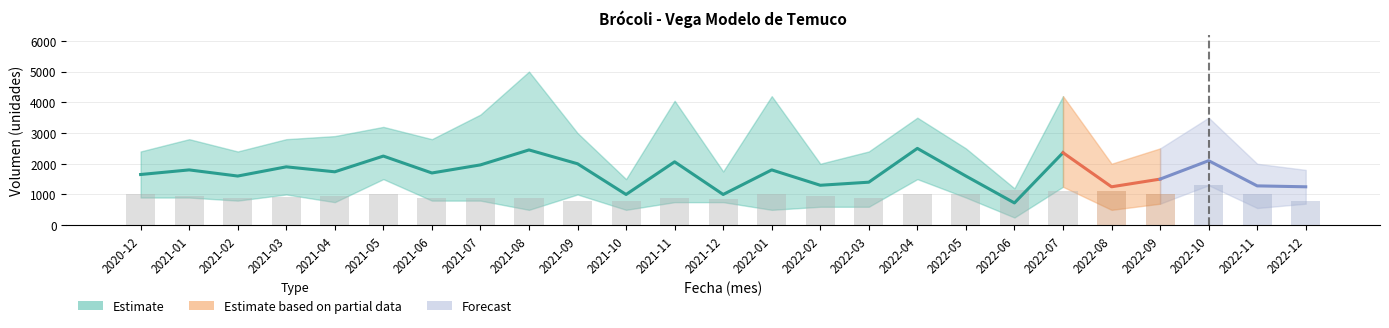

Is it true that Volumen_upper equals 2619 at 2022-12?

False